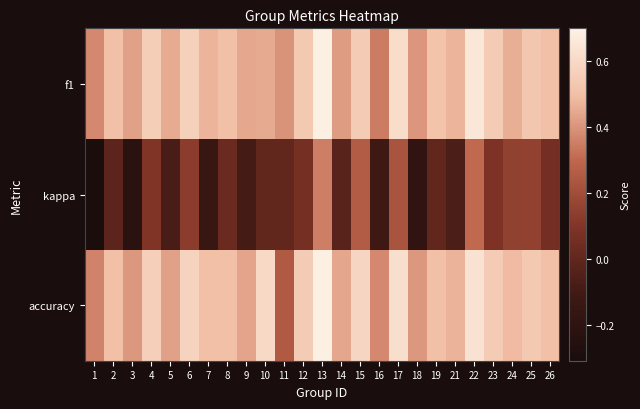

Reading left to right, what are all the values shown in this chart?

f1: 1=0.4	2=0.5	3=0.4	4=0.6	5=0.5	6=0.6	7=0.5	8=0.5	9=0.4	10=0.5	11=0.4	12=0.5	13=0.7	14=0.4	15=0.5	16=0.3	17=0.6	18=0.4	19=0.5	21=0.5	22=0.7	23=0.5	24=0.5	25=0.5	26=0.5
kappa: 1=-0.3	2=-0.0	3=-0.2	4=0.1	5=-0.1	6=0.1	7=-0.1	8=0.0	9=-0.1	10=0.0	11=0.0	12=0.1	13=0.3	14=-0.0	15=0.3	16=-0.1	17=0.2	18=-0.2	19=0.0	21=-0.1	22=0.3	23=0.1	24=0.1	25=0.2	26=0.1
accuracy: 1=0.4	2=0.5	3=0.4	4=0.6	5=0.4	6=0.6	7=0.5	8=0.5	9=0.4	10=0.6	11=0.2	12=0.5	13=0.7	14=0.4	15=0.6	16=0.4	17=0.6	18=0.4	19=0.5	21=0.5	22=0.6	23=0.5	24=0.5	25=0.5	26=0.5